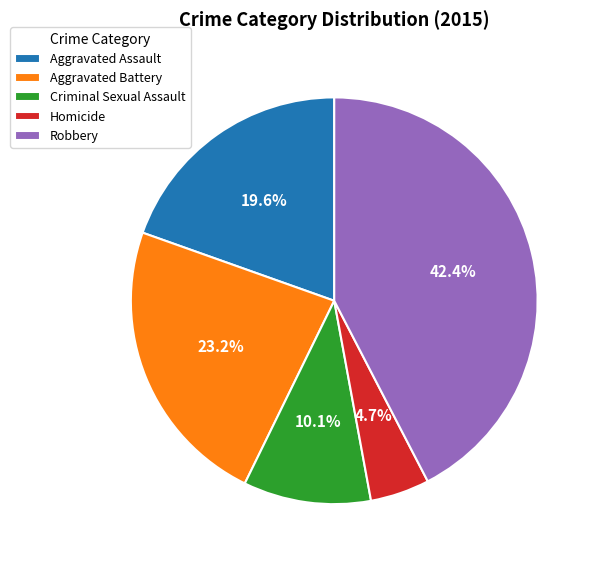

Which slice is the smallest?

Homicide